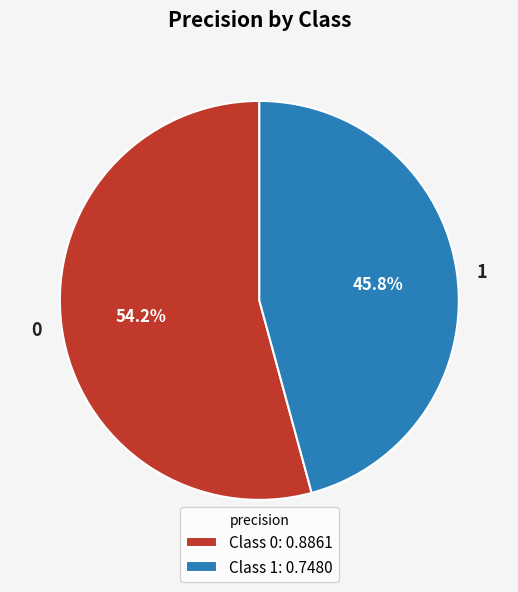

Is 1 the majority of the pie?

No